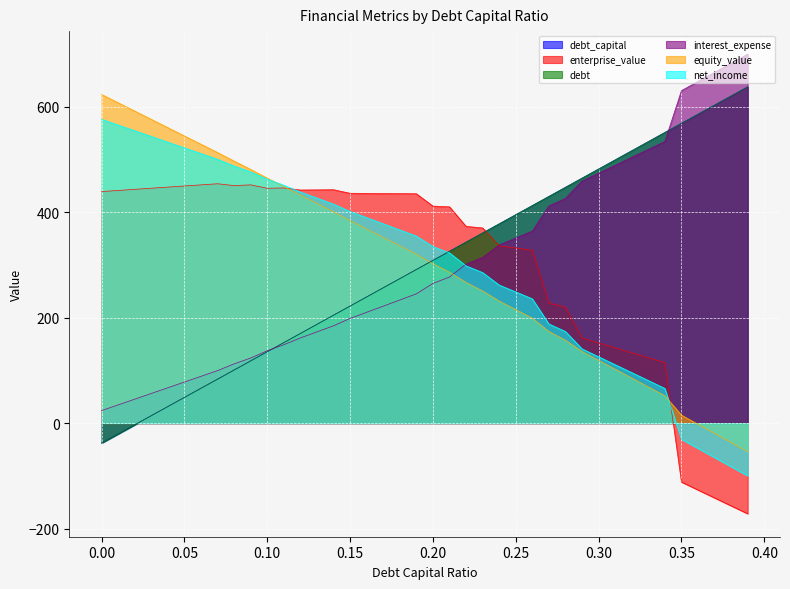

What is the label of the 5th point from the left?

0.04